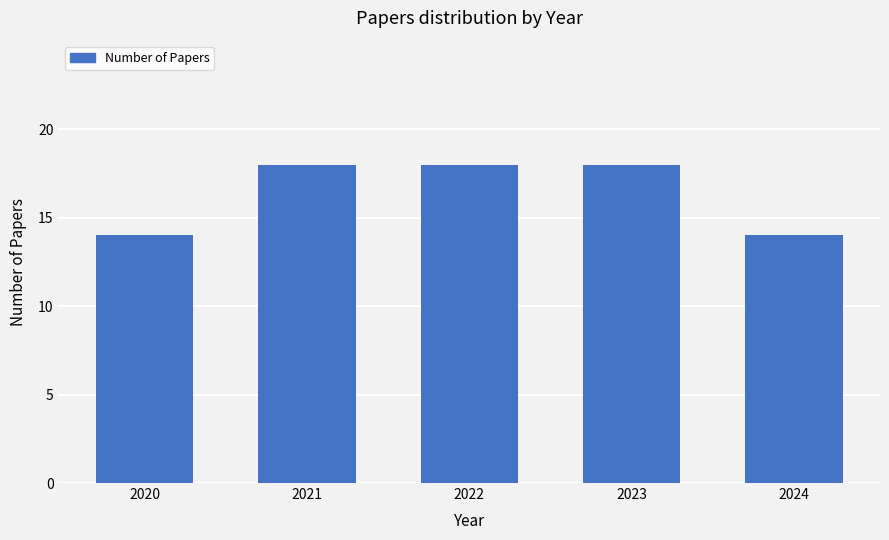

What is the sum of the values at 2021 and 2020?

32